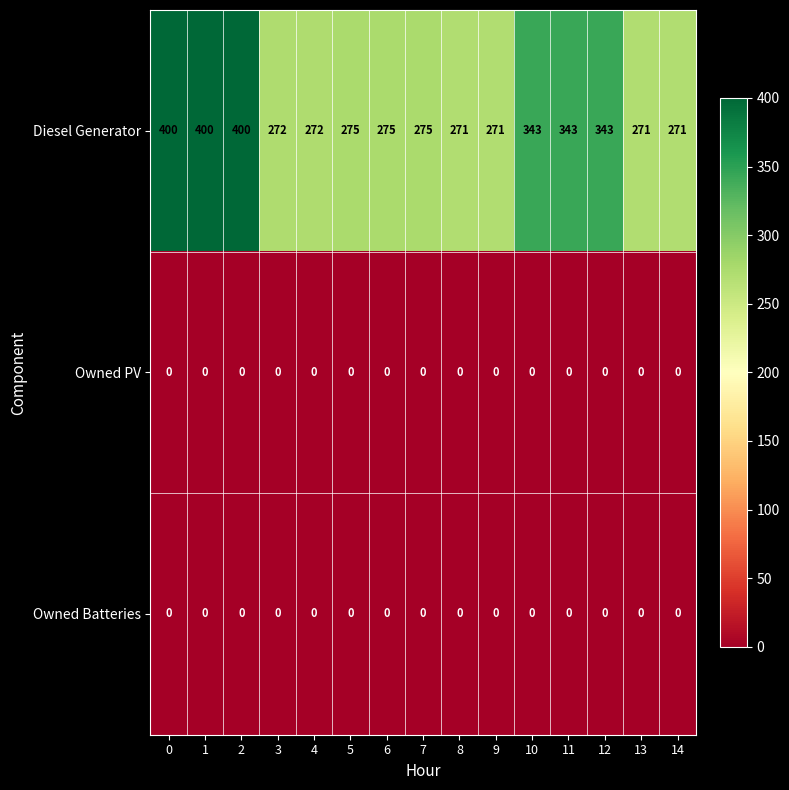

Which series changed the most between 7 and 13?

Diesel Generator